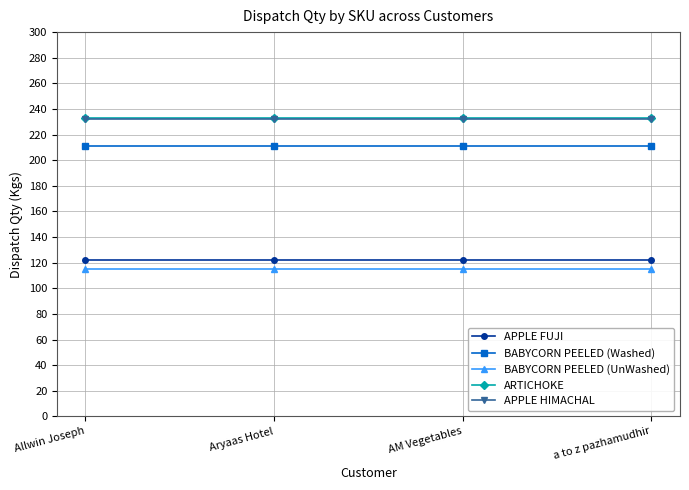

What is the average value of the BABYCORN PEELED (Washed) series?

211